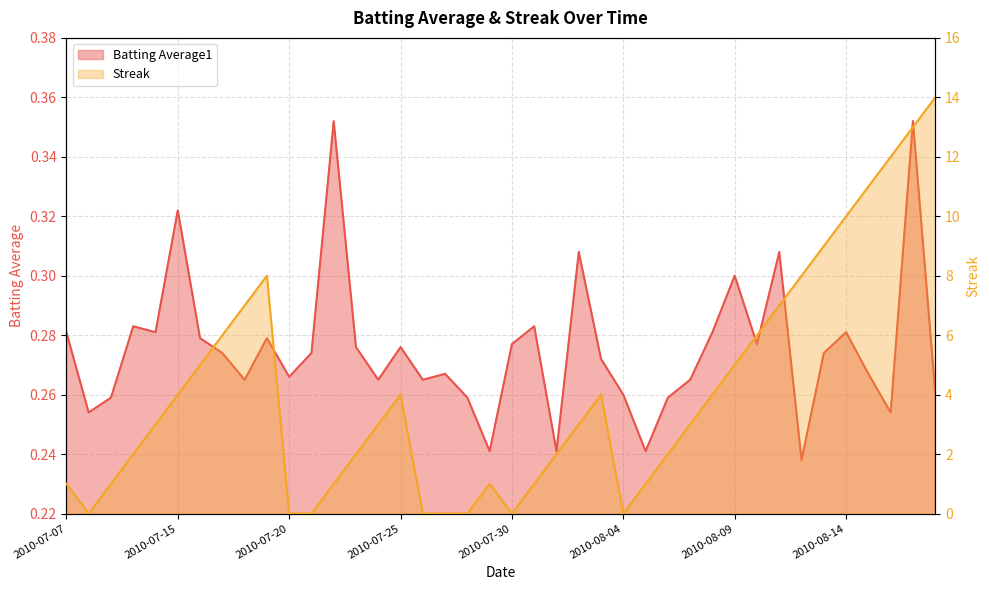

What is the label of the 24th point from the left?

2010-08-02